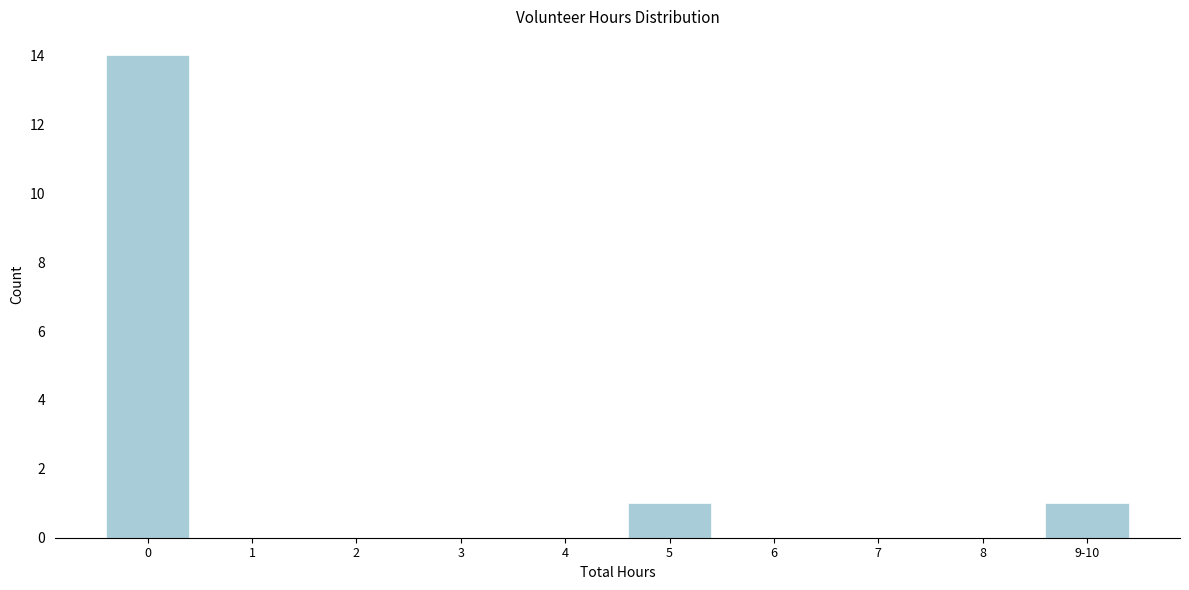

Reading right to left, transcribe all the data shown in this chart.

9-10=1	8=0	7=0	6=0	5=1	4=0	3=0	2=0	1=0	0=14